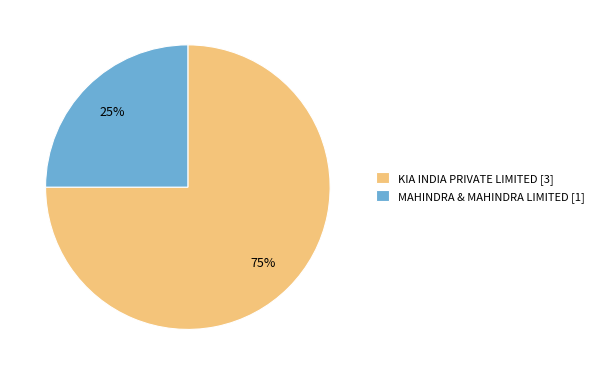

How many segments does this pie chart have?

2